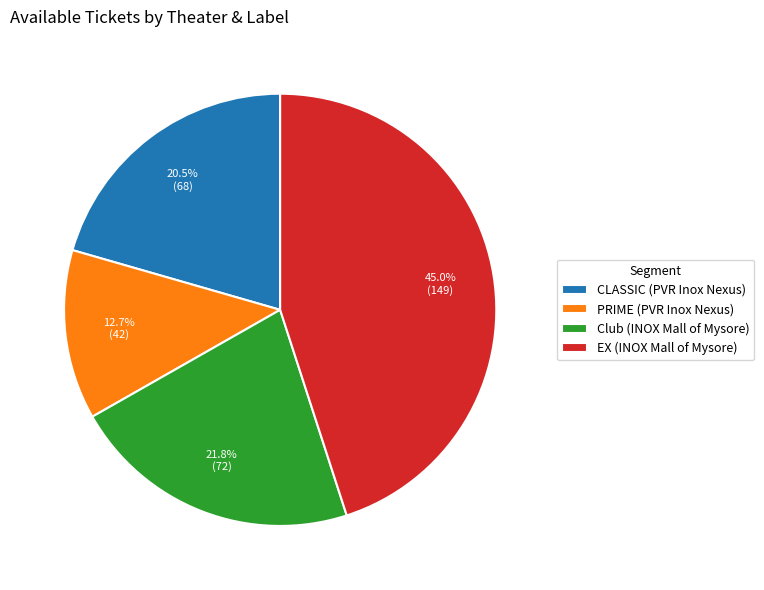

To the nearest percent, what is the difference between the Club (INOX Mall of Mysore) and CLASSIC (PVR Inox Nexus) slice percentages?

1%